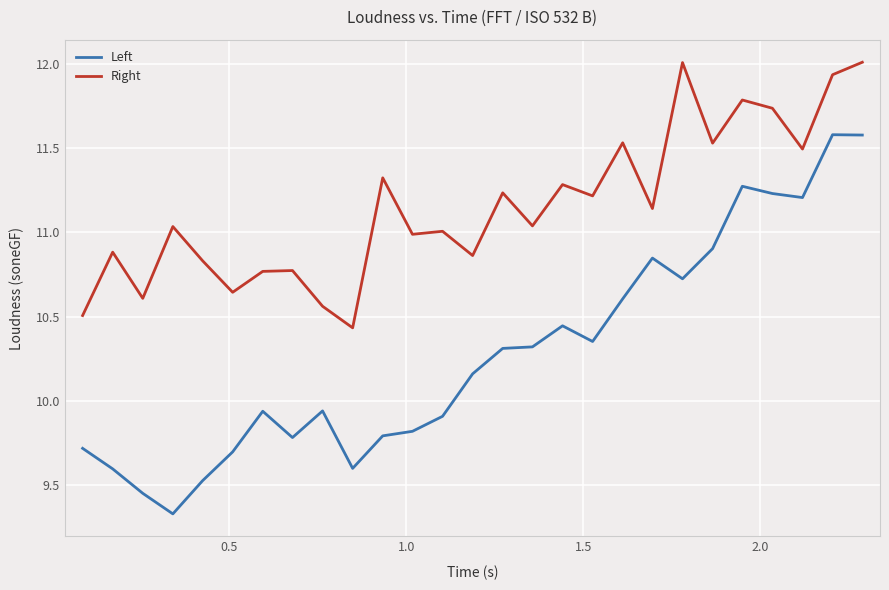

What is the smallest value displayed?

9.3